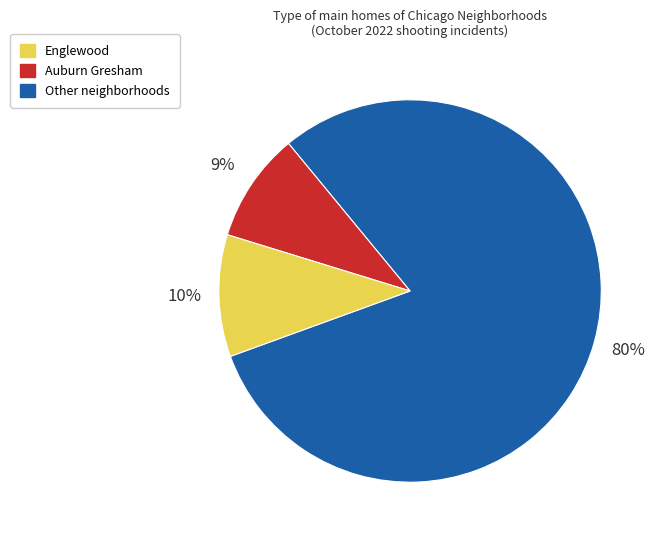

To the nearest percent, what is the average slice percentage?

33%